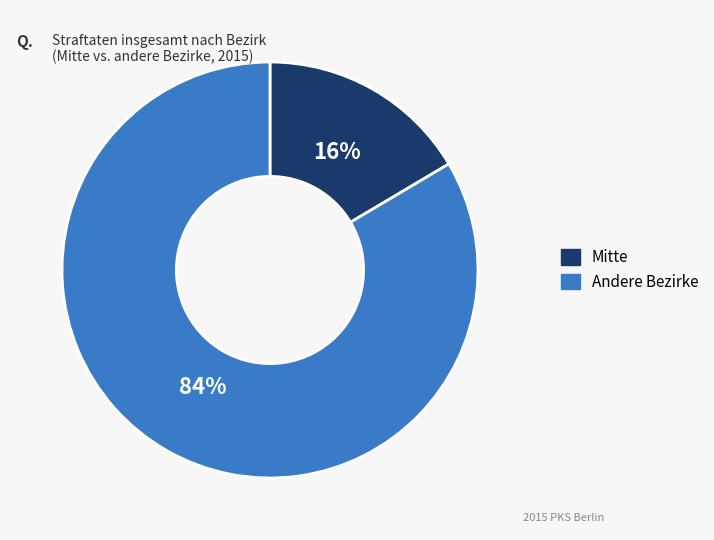

Is there any slice that represents more than half of the pie?

Yes